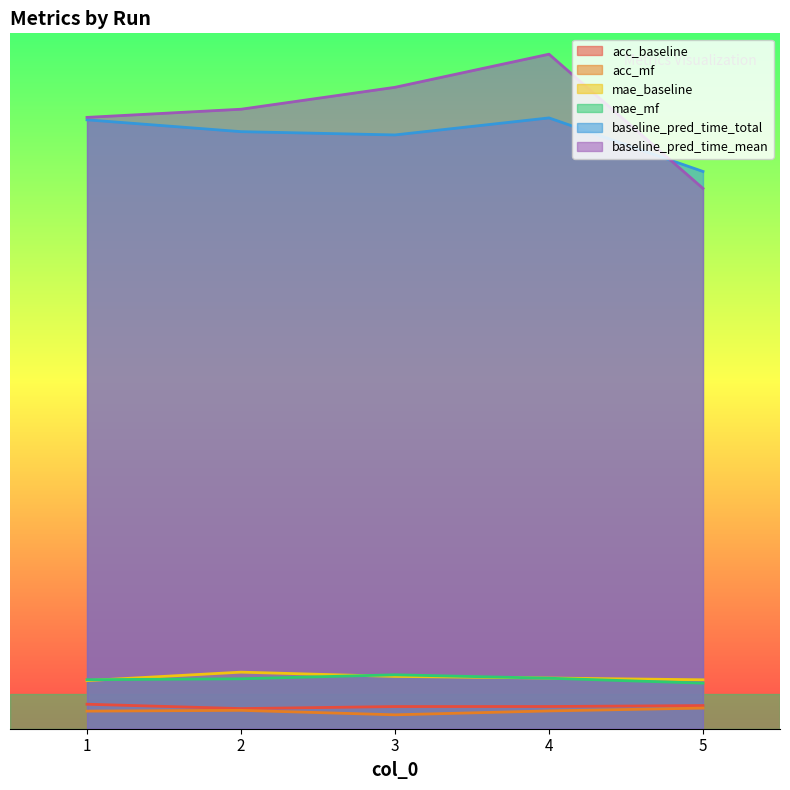

What is the approximate value of mae_baseline at 3?

0.8